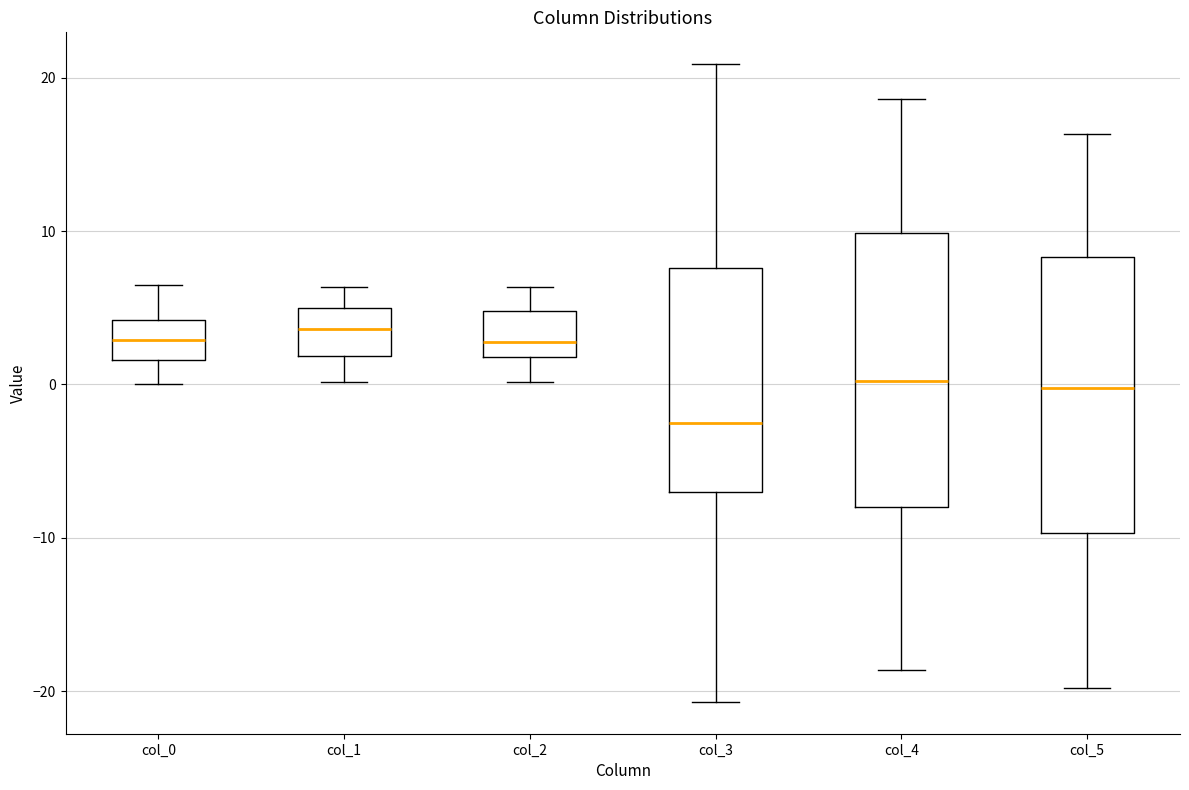

Where is the upper edge of the box for col_1 on the y-axis? The values are not printed on the chart, so give them approximately, as read against the axis.

5